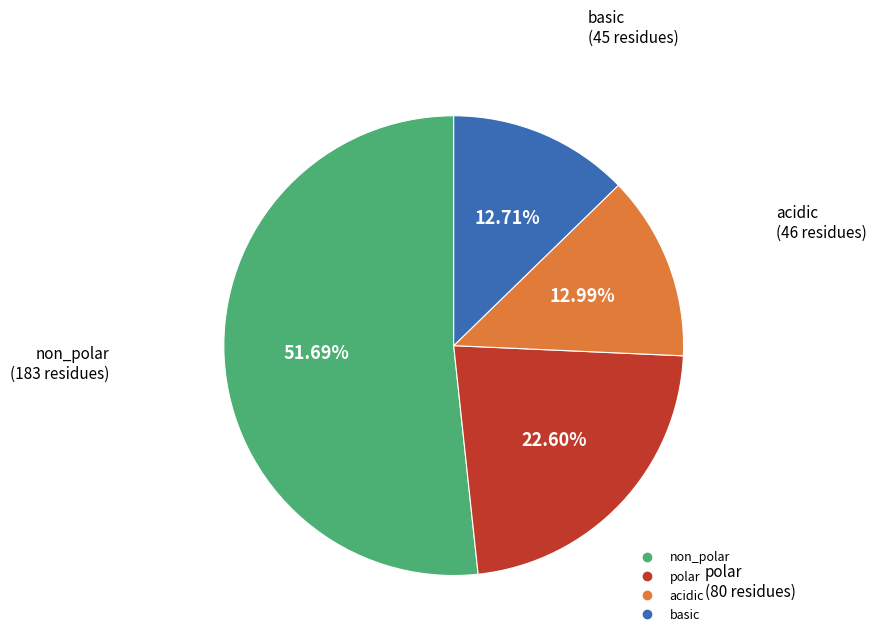

Does any single category account for the majority?

Yes